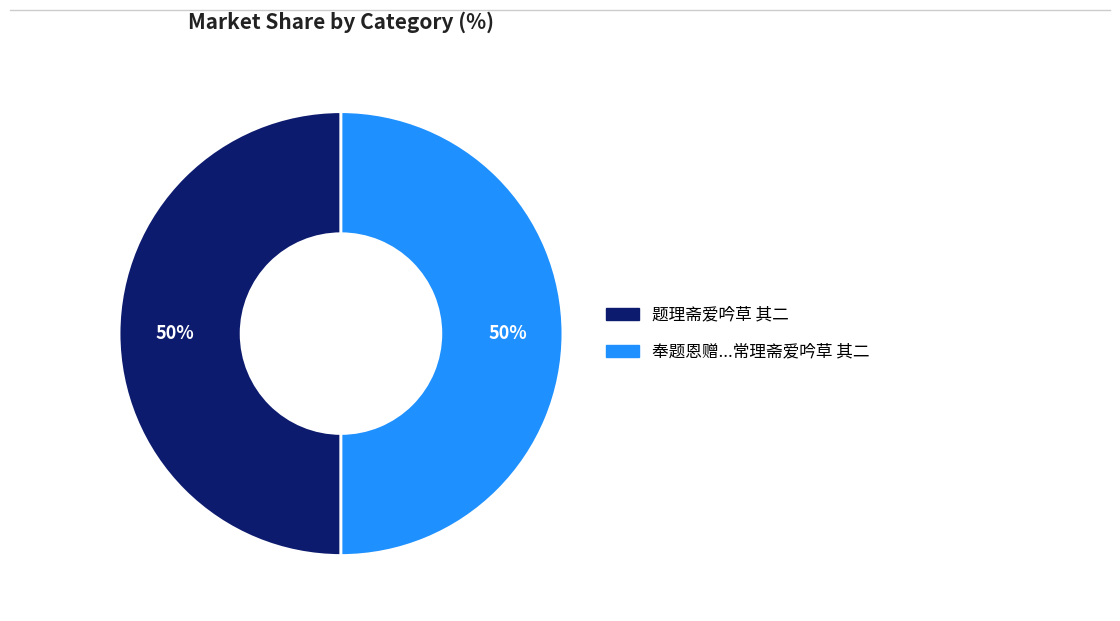

To the nearest percent, what is the average slice percentage?

50%